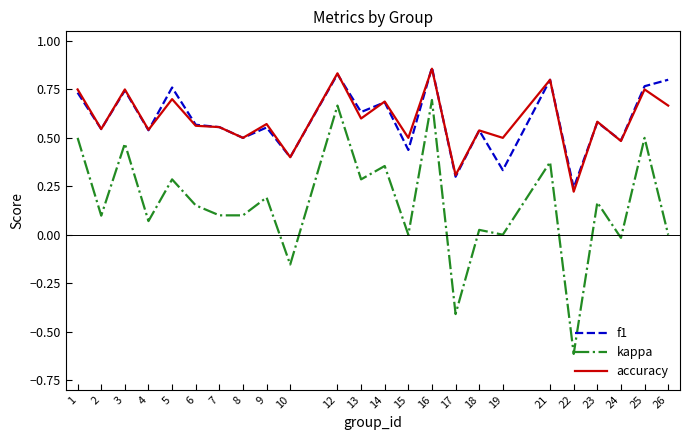

Which series has the widest spread of values?

kappa